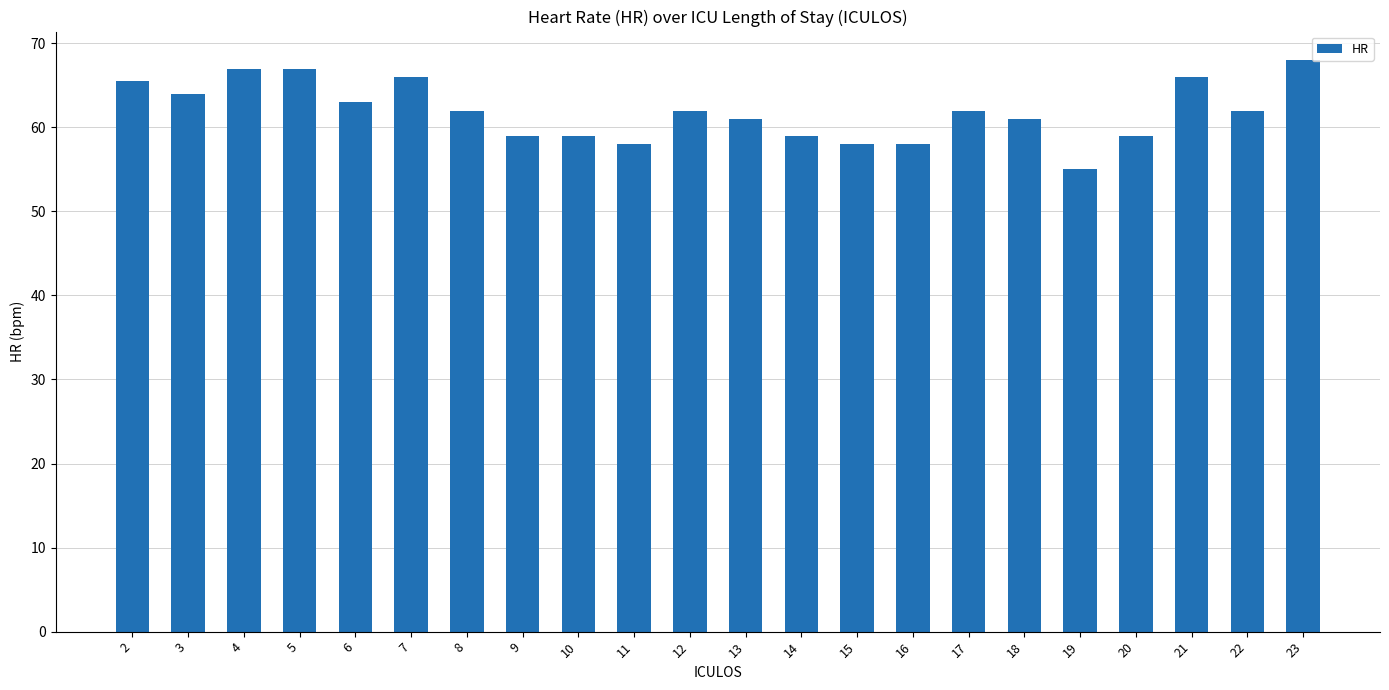

Which label corresponds to the smallest value in the chart?

19